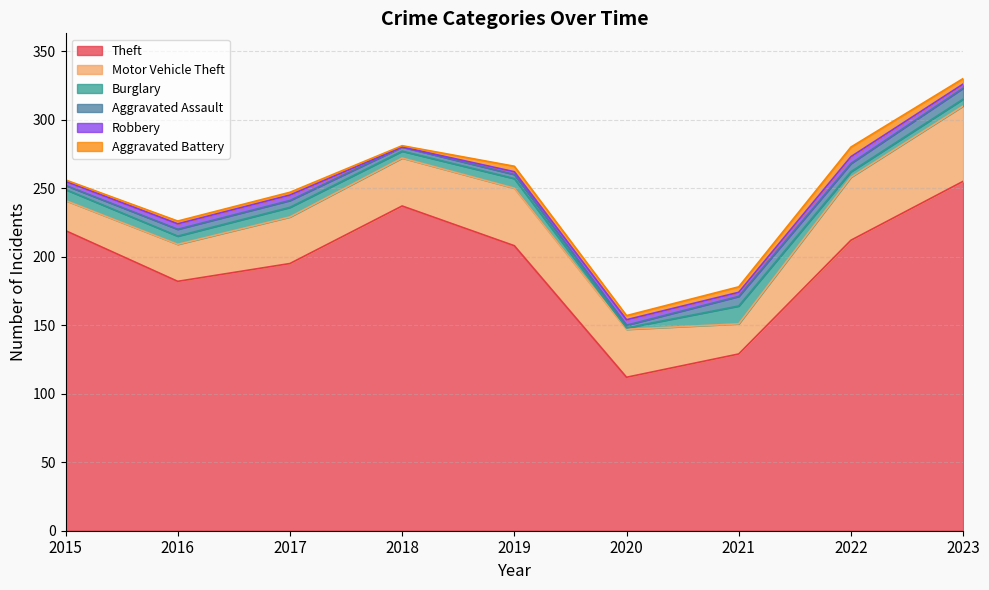

At 2023, list the series in order from smallest to largest.

Robbery, Aggravated Battery, Burglary, Aggravated Assault, Motor Vehicle Theft, Theft